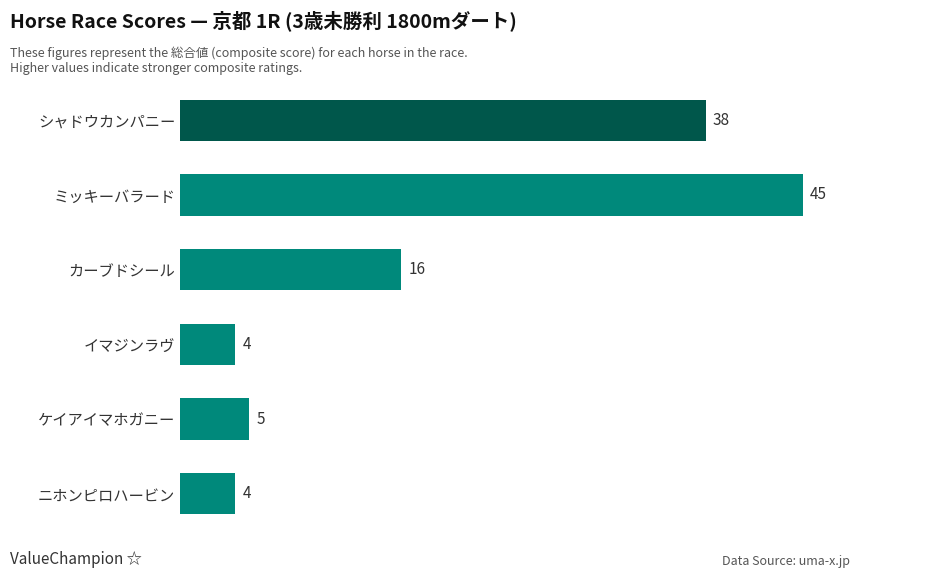

Is it true that the value at ミッキーバラード is 45?

True